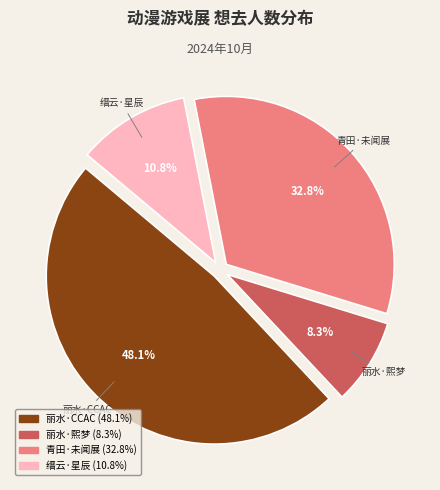

Is there any slice that represents more than half of the pie?

No